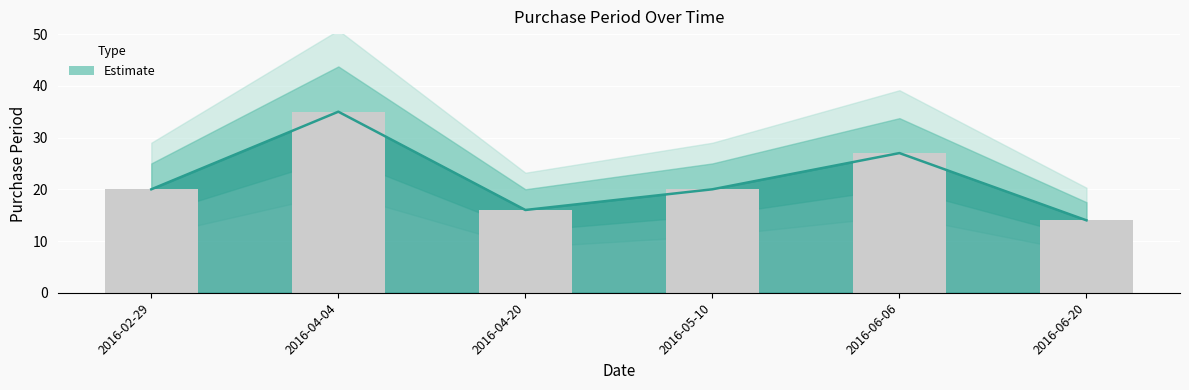

Reading right to left, transcribe all the data shown in this chart.

14	27	20	16	35	20